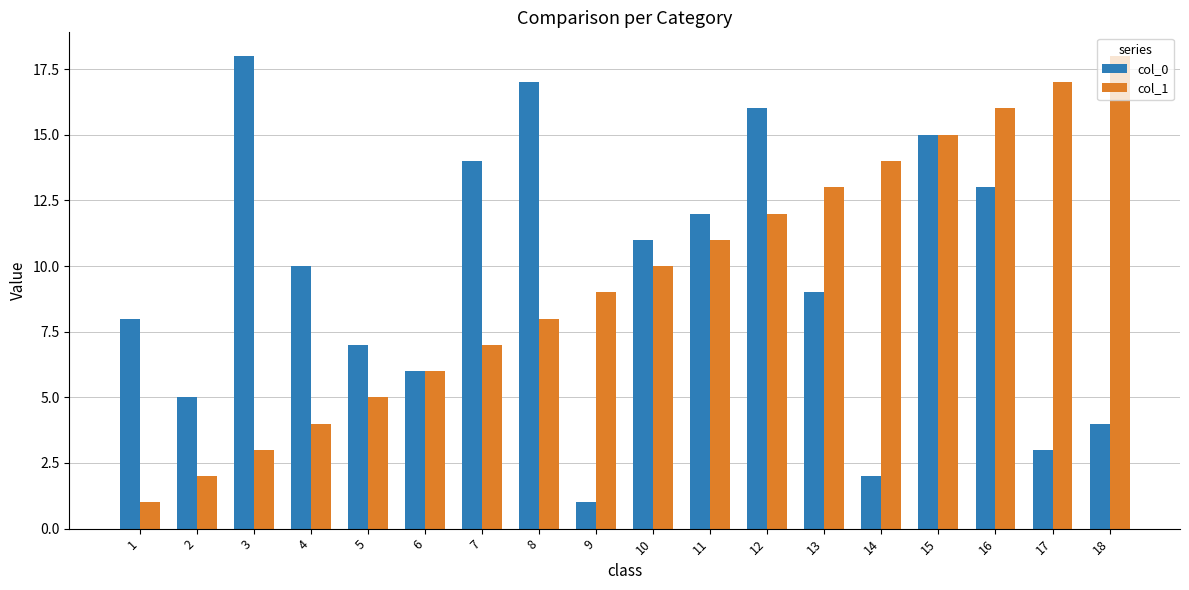

What is the value of the col_0 bar at the 10th from the left?

11